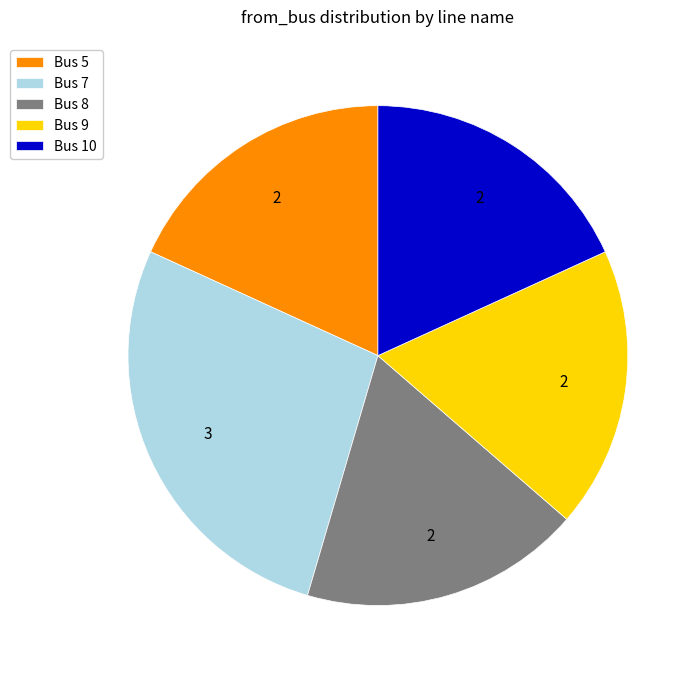

Between Bus 8 and Bus 7, which is larger?

Bus 7